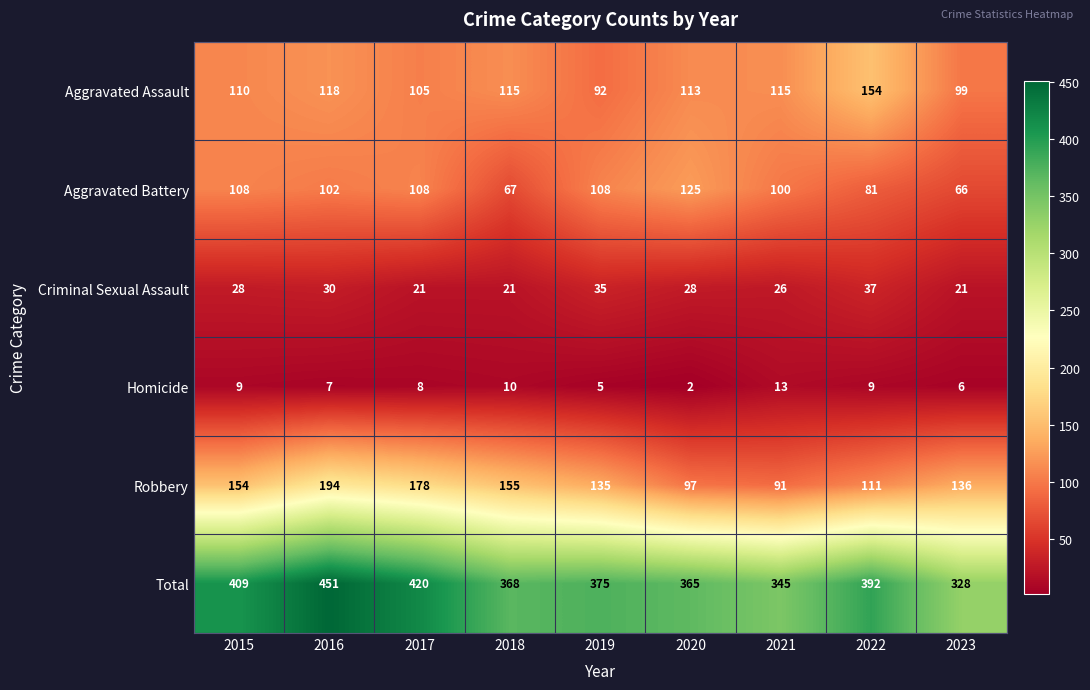

What is the total value across all series at 2017?

840